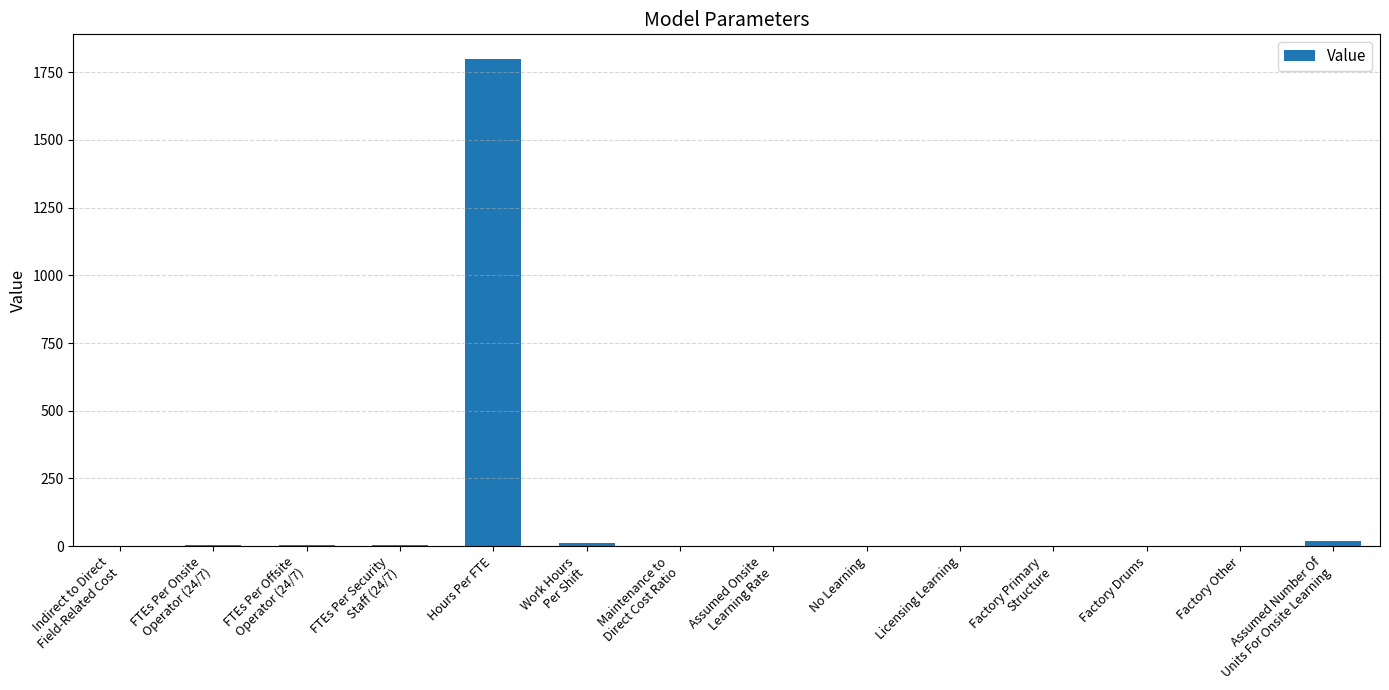

Are the bars horizontal?

No